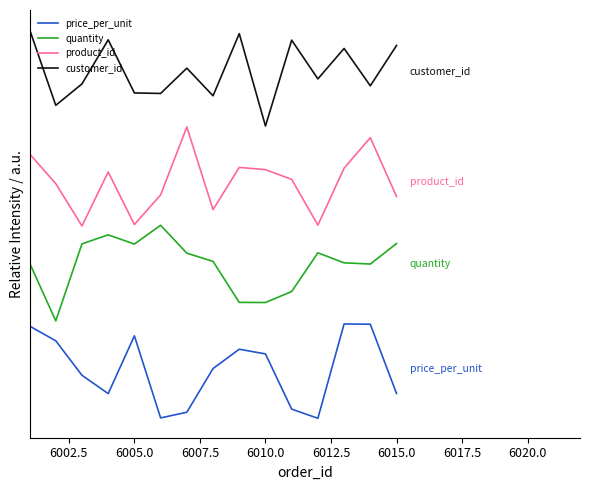

What is the value of the quantity point at the 13th from the left?

1.6